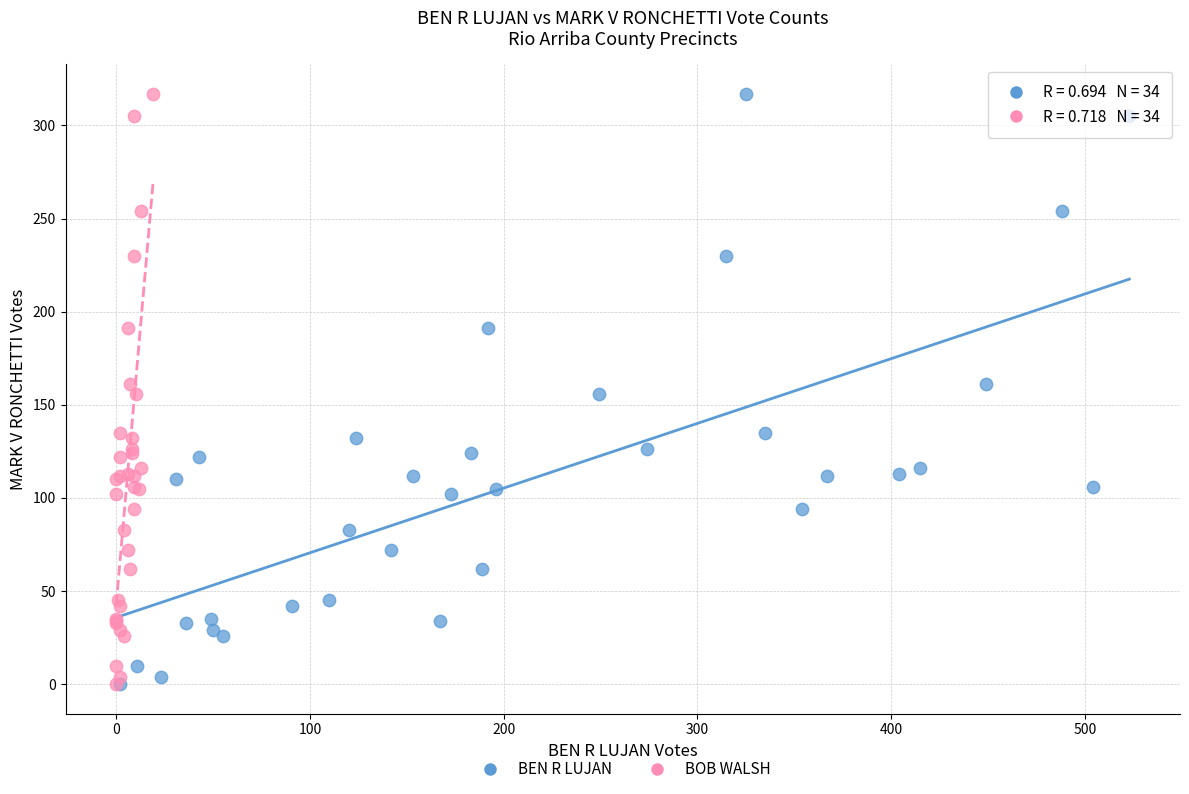

What are all the series names shown in the legend?

BEN R LUJAN, BOB WALSH